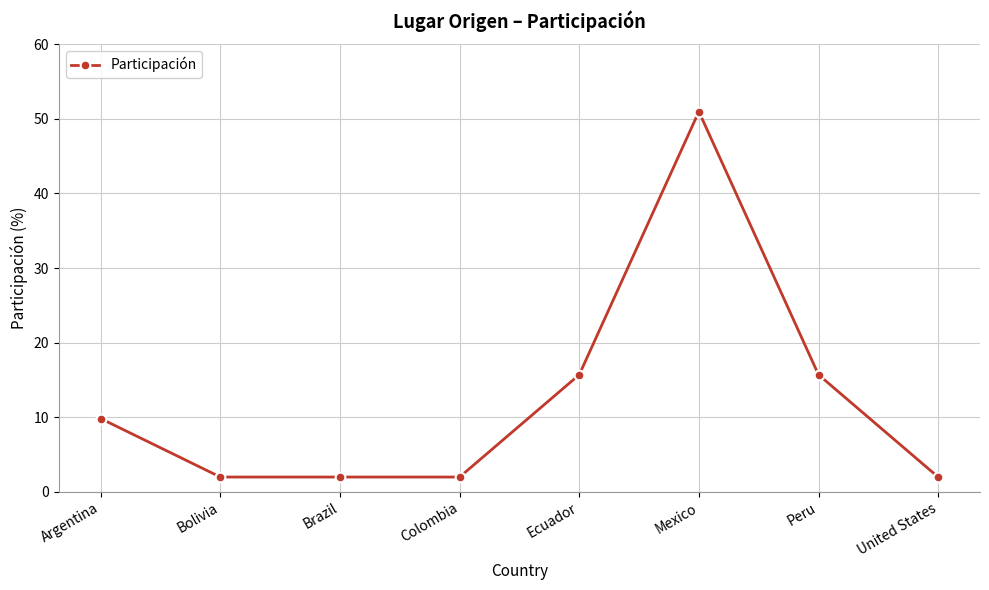

What value does the data have at Peru?

15.7